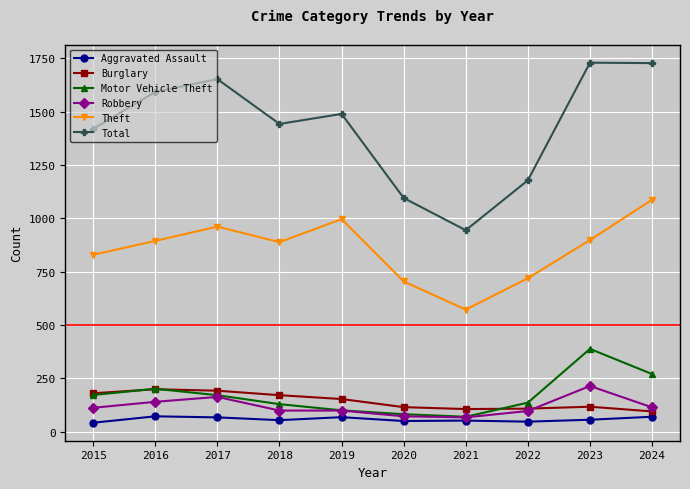

True or false: Total and Robbery cross at least once.

False